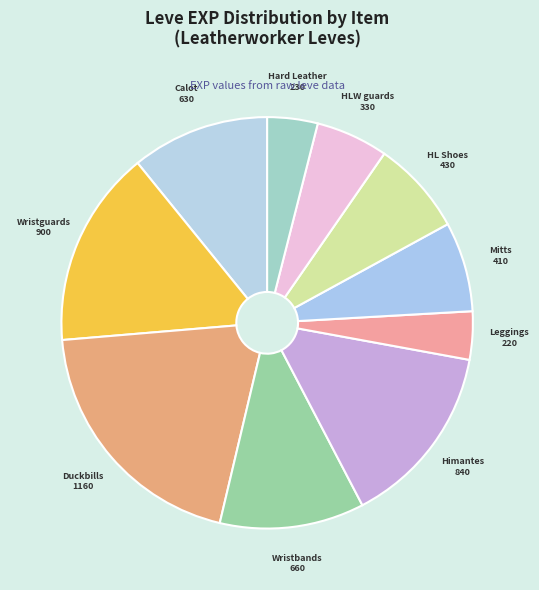

Count the number of slices in the pie.

10